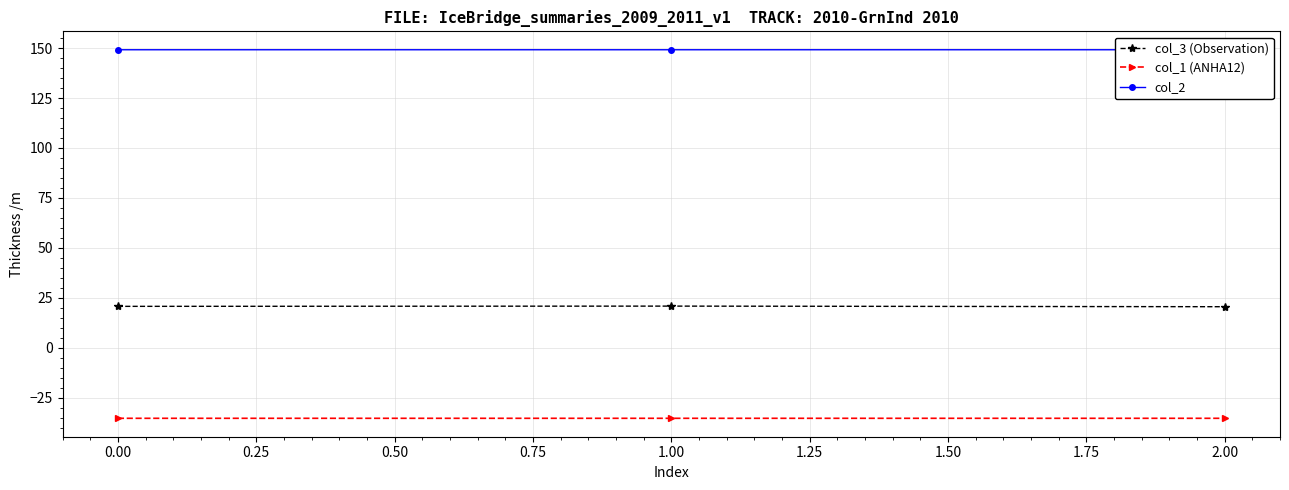

What is the maximum value for col_3 (Observation)?

20.8